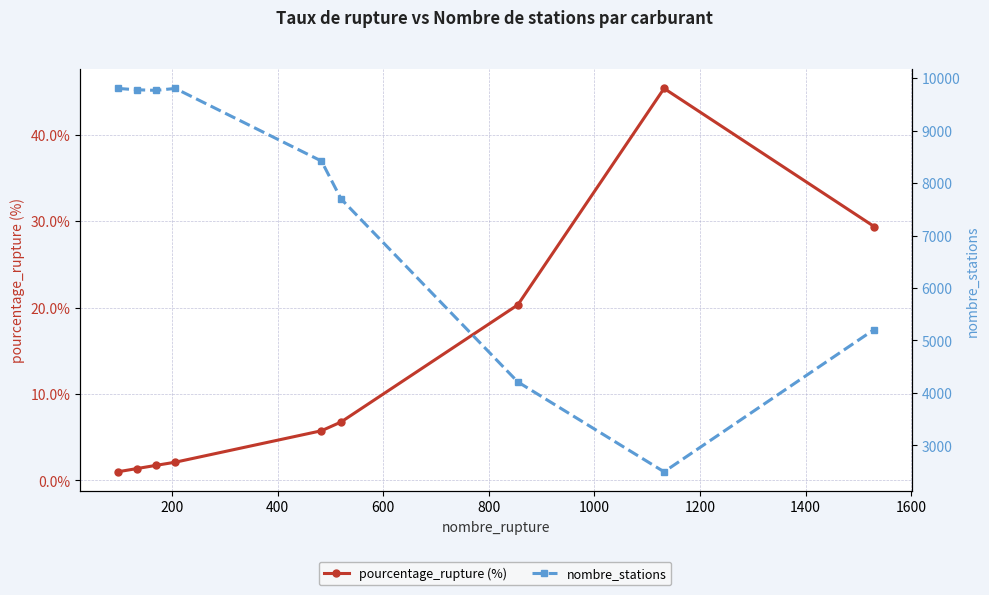

True or false: pourcentage_rupture (%) and nombre_stations intersect in this chart.

False